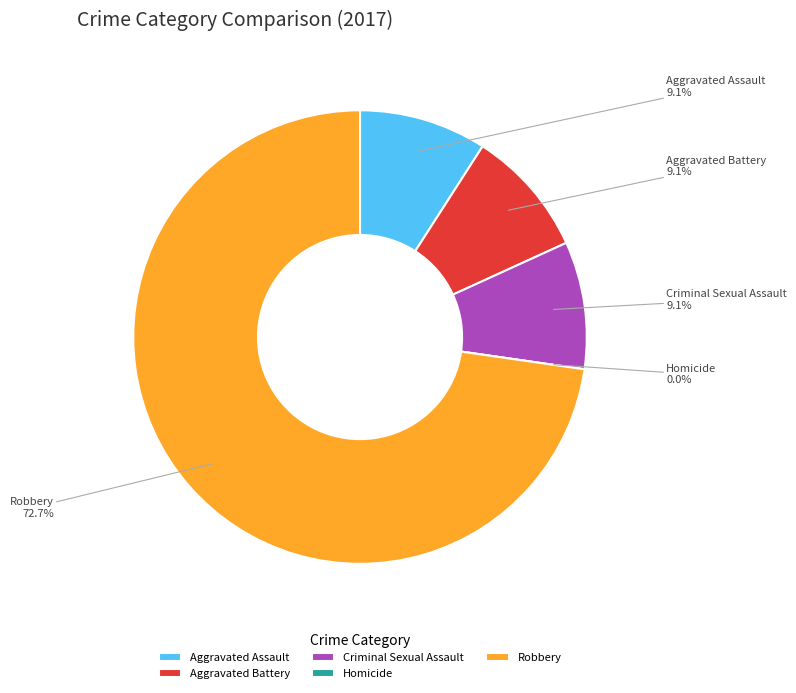

What percentage is the Aggravated Battery slice, to the nearest percent?

9%